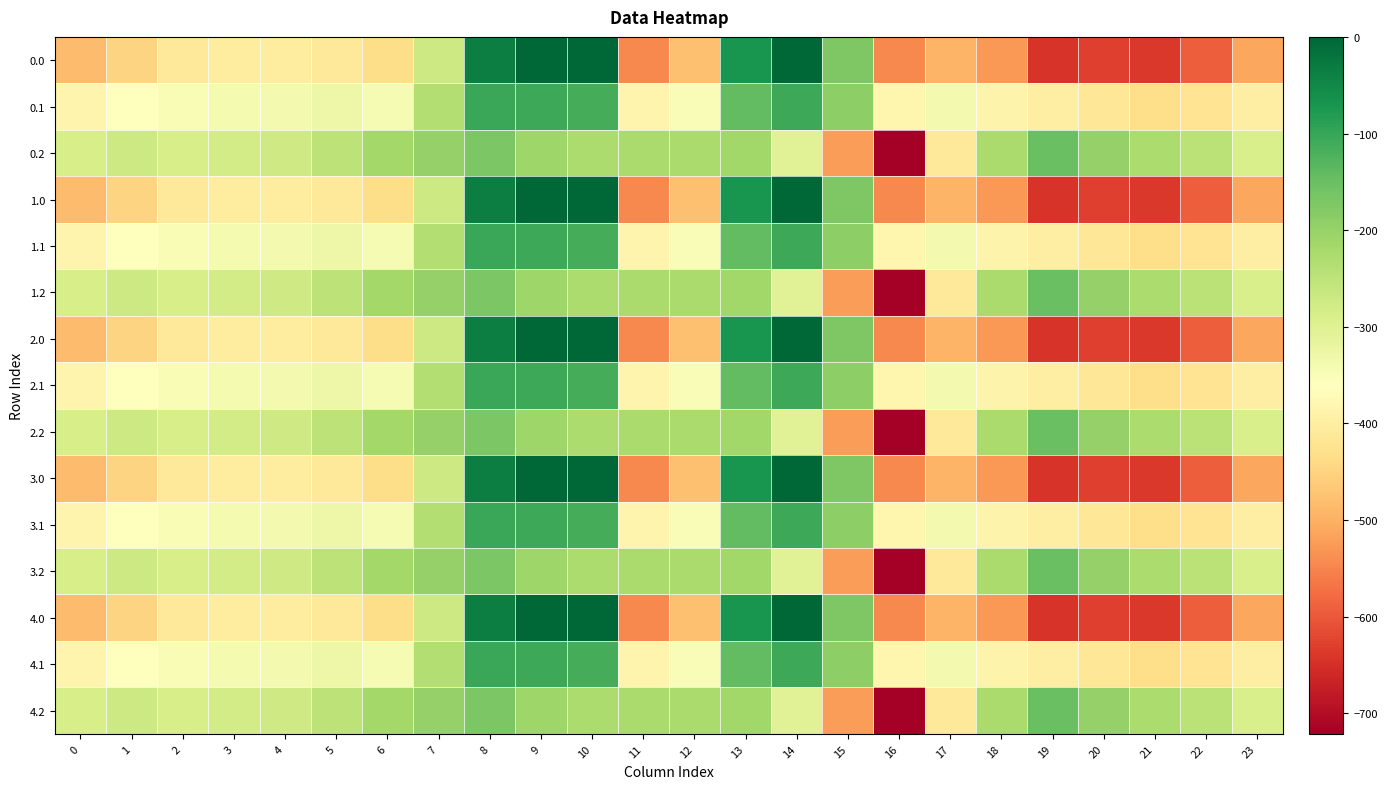

True or false: 1.0 has a value of -544.3 at 11.

True